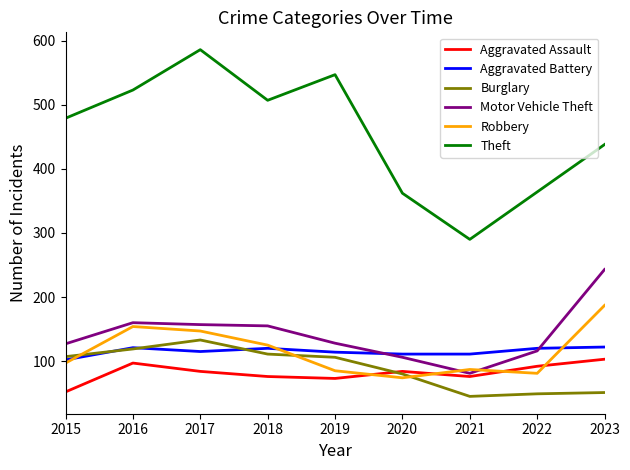

What is the difference between the maximum and minimum values in the Aggravated Assault series?

51